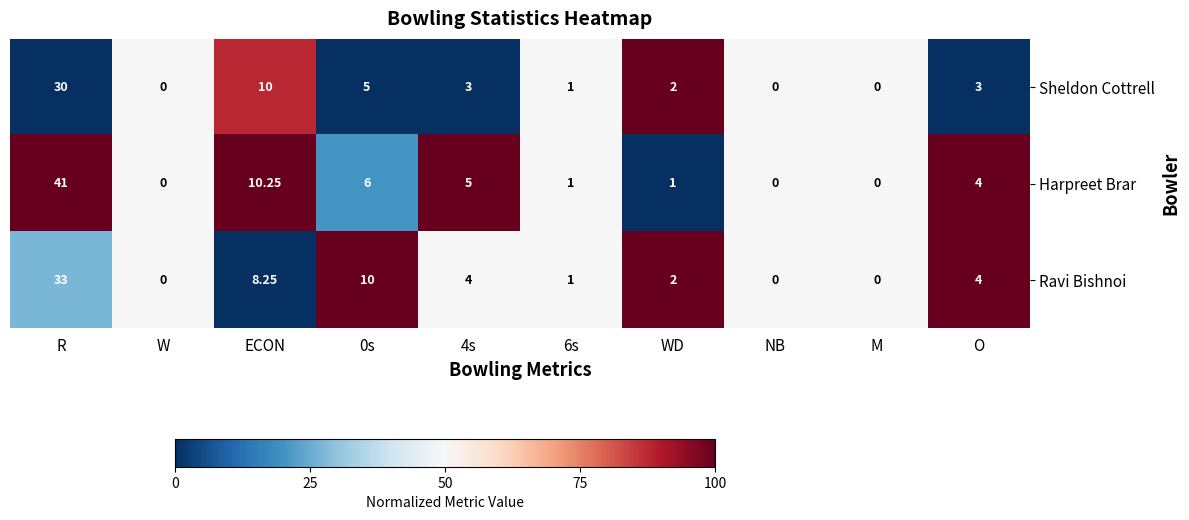

At which label does Harpreet Brar first exceed 4?

R